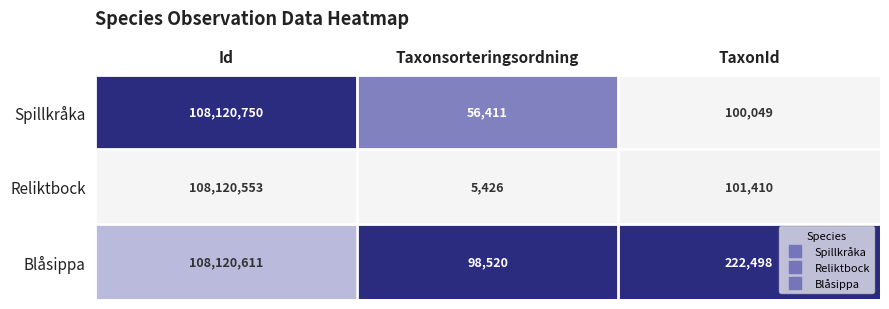

What is the difference between the Spillkråka values at Taxonsorteringsordning and TaxonId?

43638